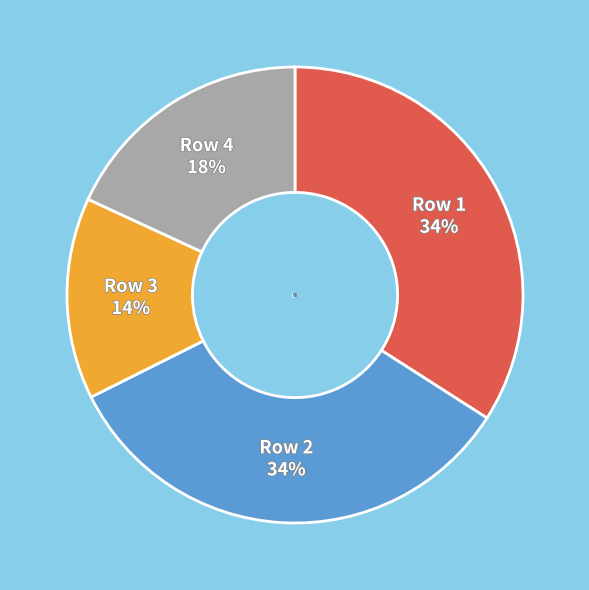

How many segments does this pie chart have?

4